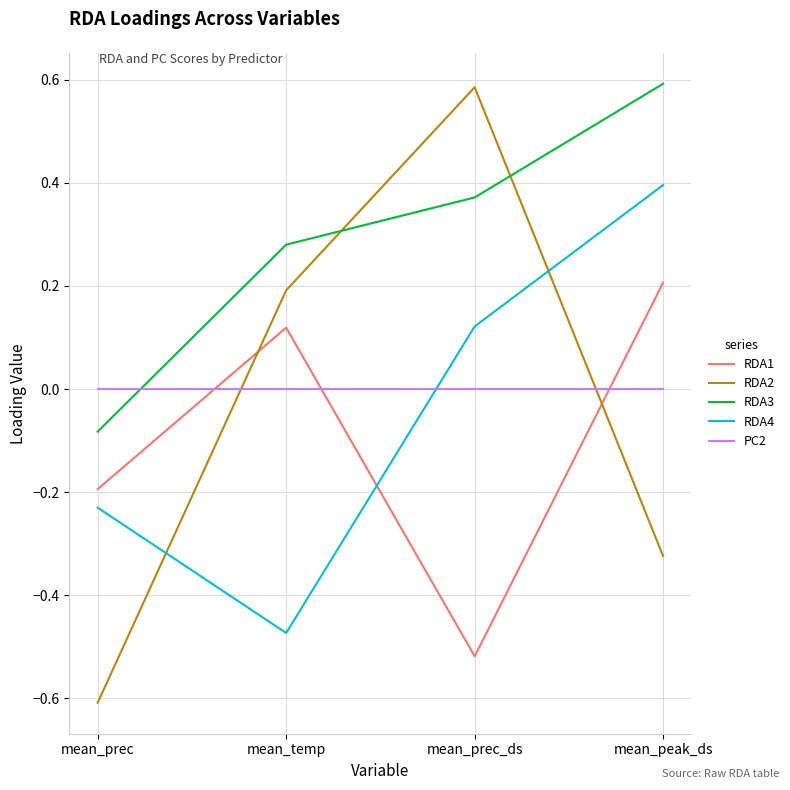

The RDA2 series shows 0.2 at mean_temp. True or false?

True